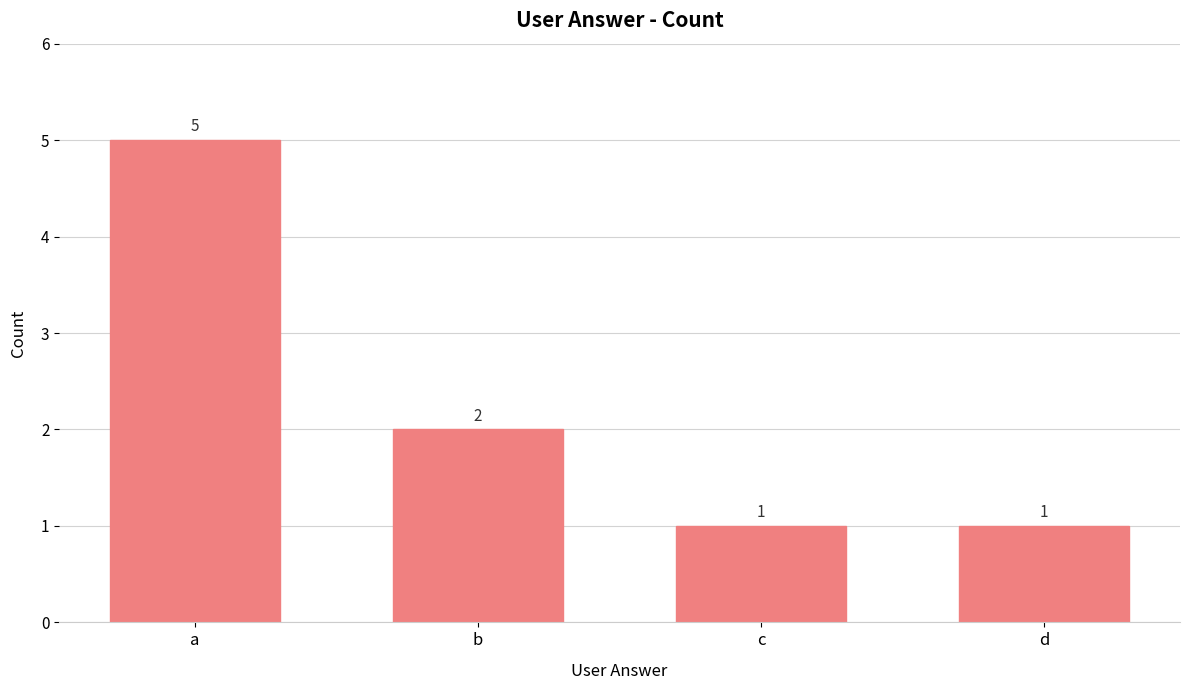

True or false: the data shows 2 at b.

True